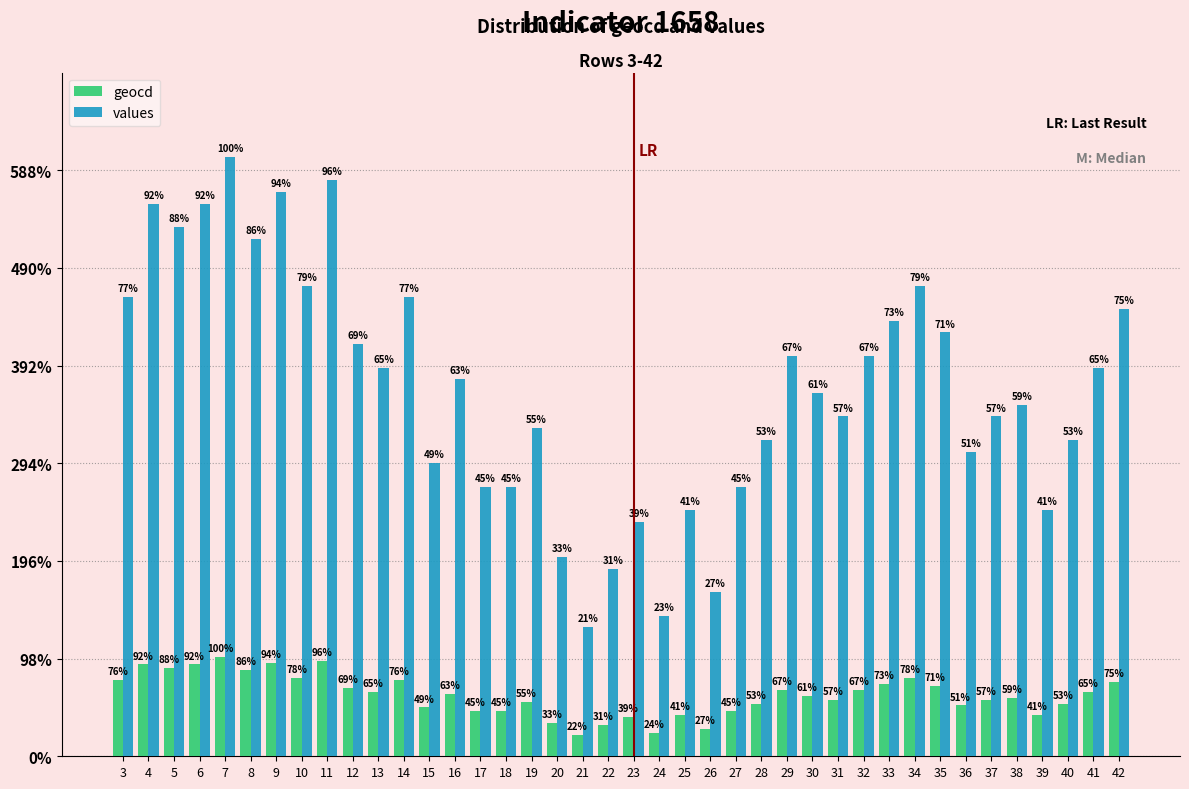

What are all the series names shown in the legend?

geocd, values